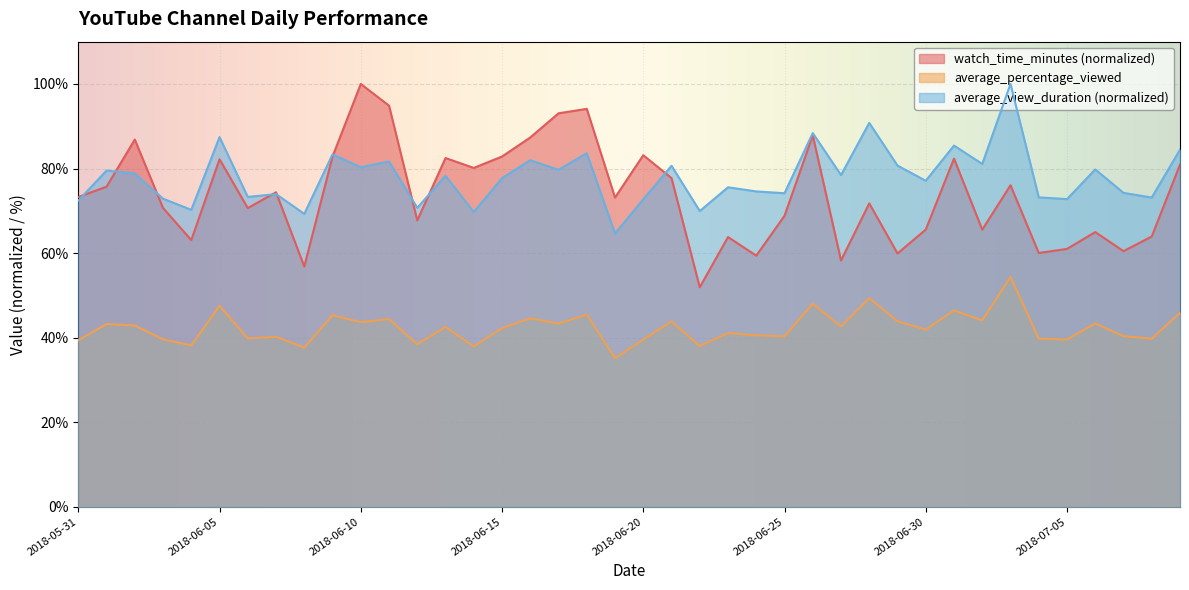

What is the label of the 28th point from the right?

2018-06-12